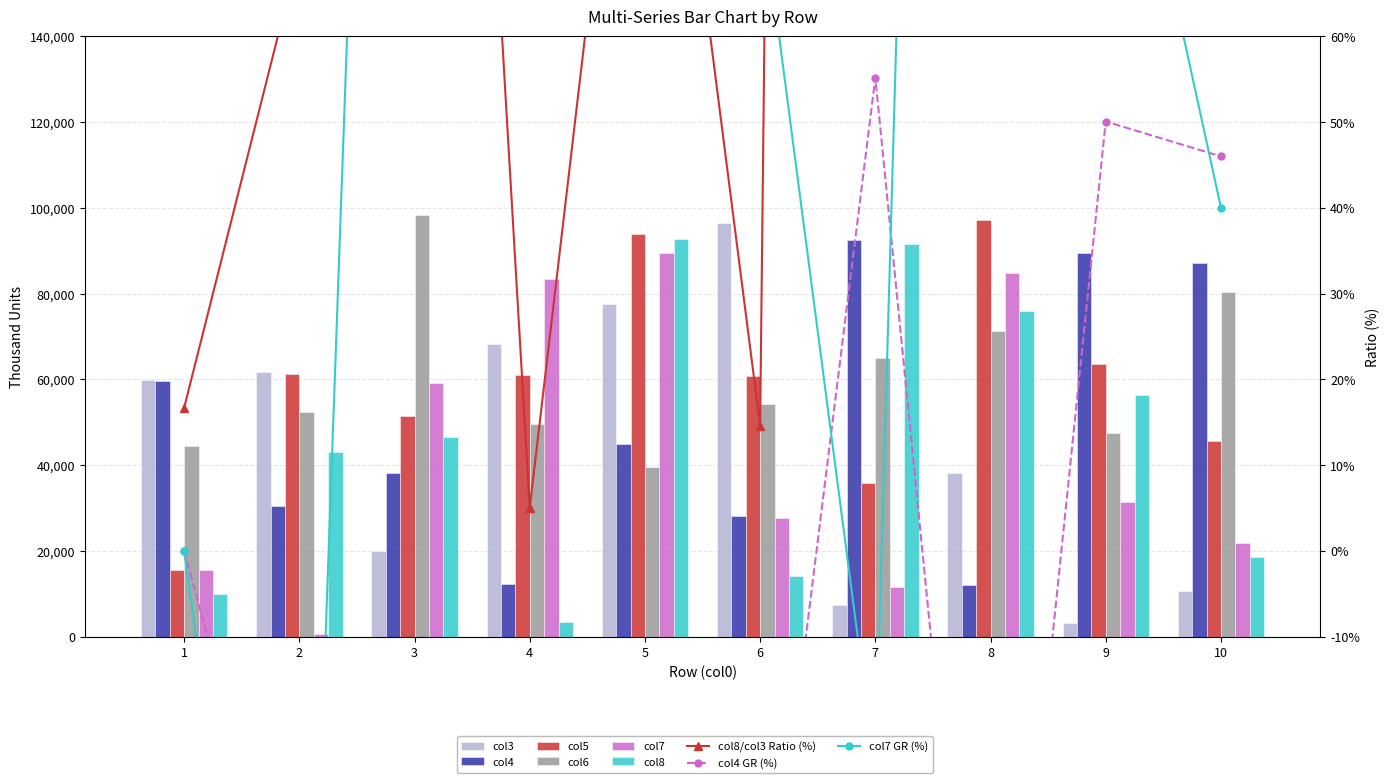

What is the maximum value shown in the chart?

98323